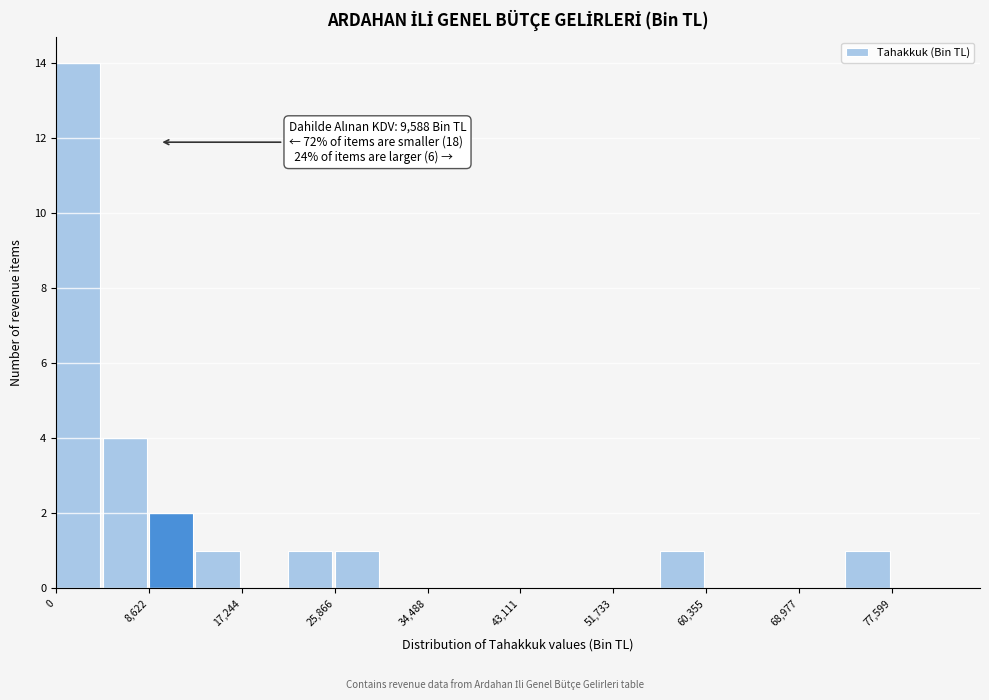

Which range on the x-axis has the tallest bar?

0 to 4000